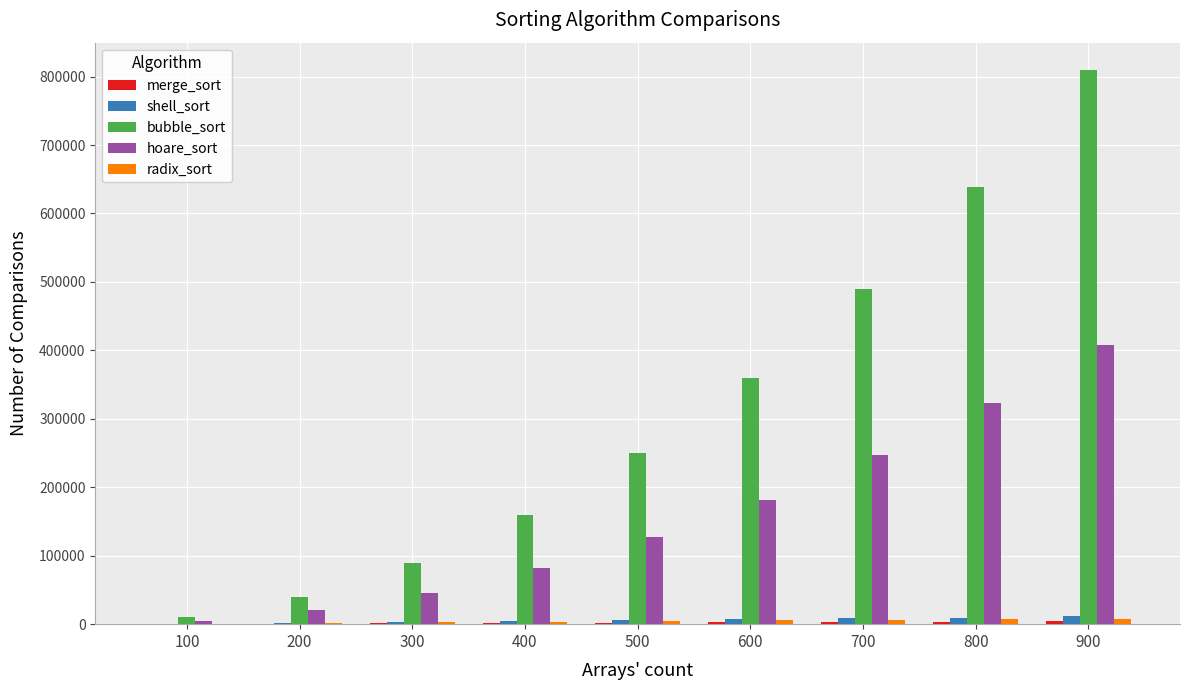

How many data points does each series have?

9